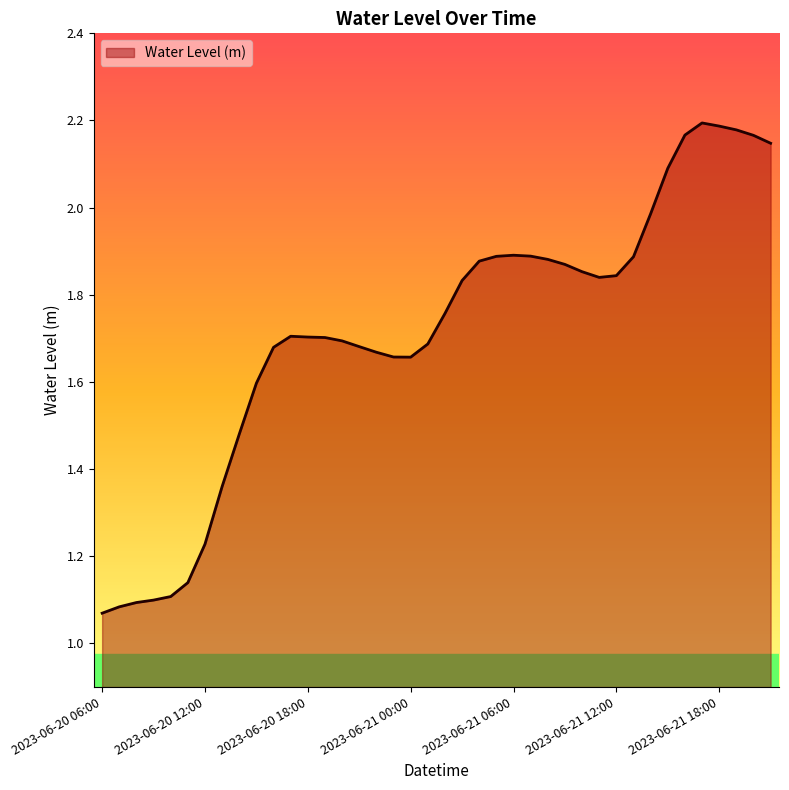

Reading left to right, transcribe all the data shown in this chart.

1.1	1.1	1.1	1.1	1.1	1.1	1.2	1.4	1.5	1.6	1.7	1.7	1.7	1.7	1.7	1.7	1.7	1.7	1.7	1.7	1.8	1.8	1.9	1.9	1.9	1.9	1.9	1.9	1.9	1.8	1.8	1.9	2.0	2.1	2.2	2.2	2.2	2.2	2.2	2.1